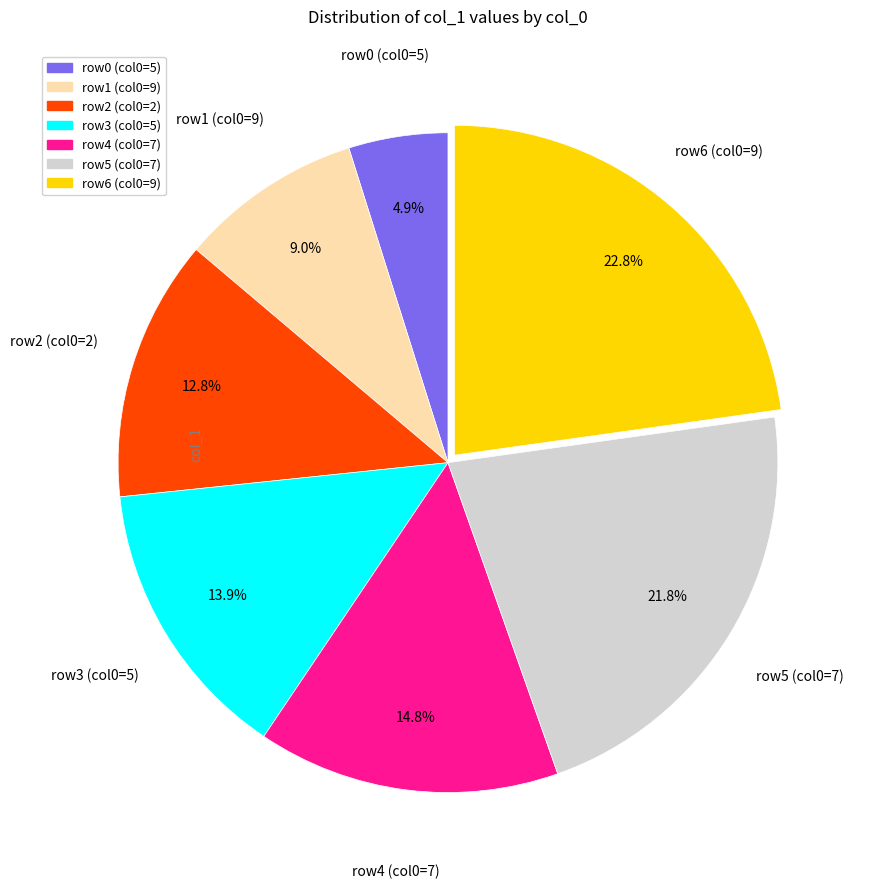

Does any single category account for the majority?

No